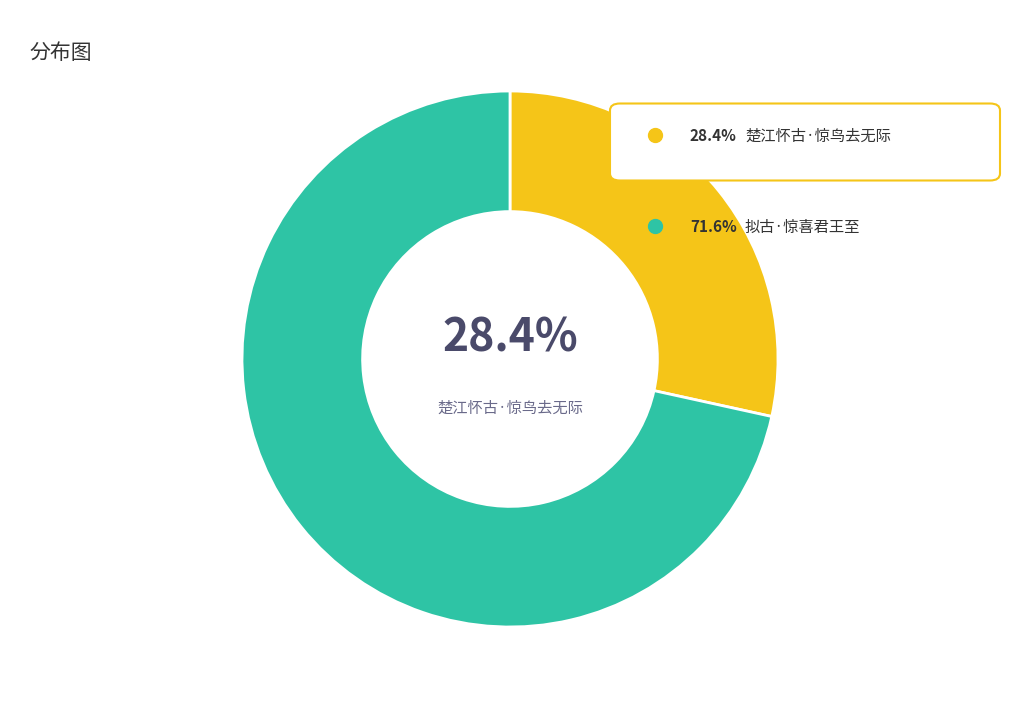

How many segments does this pie chart have?

2